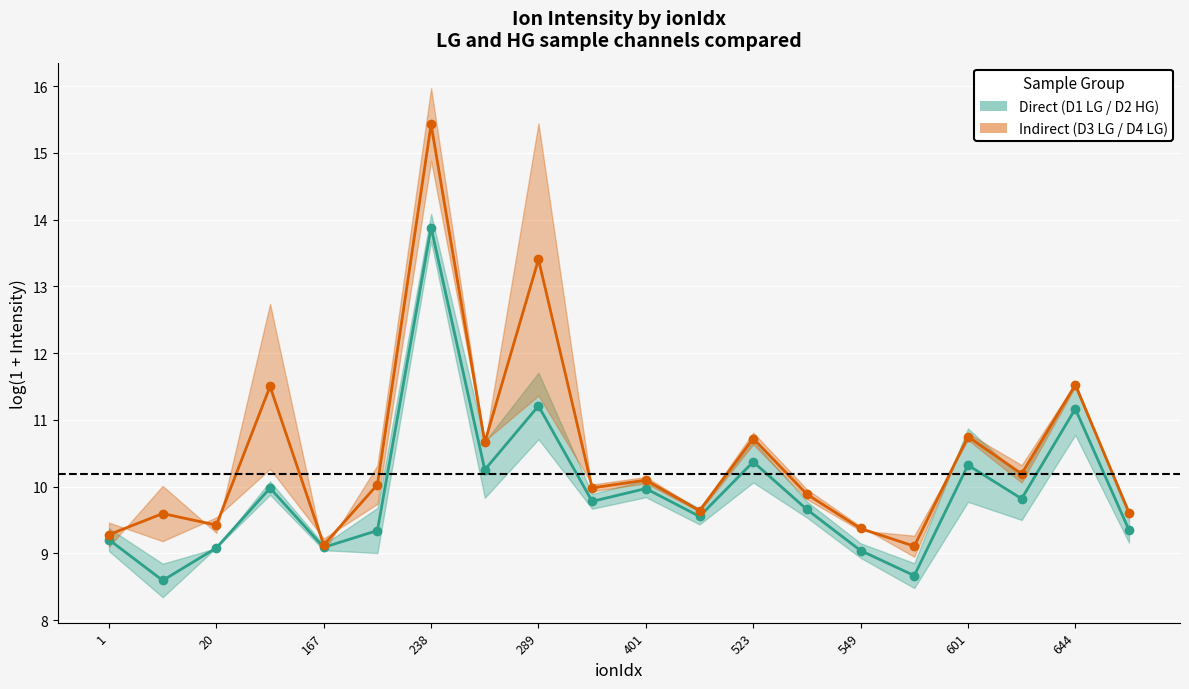

Is it true that D3 LG / D4 LG (Indirect) equals 22.6 at 289?

False